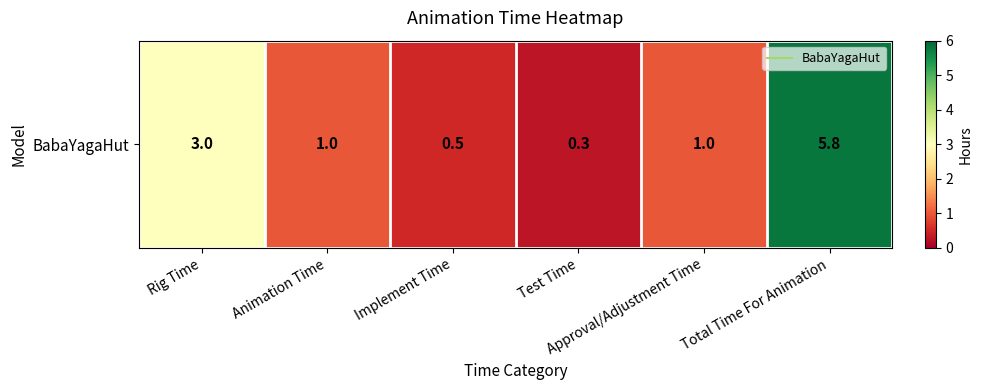

List the labels in order of value, largest first.

Total Time For Animation, Rig Time, Animation Time, Approval/Adjustment Time, Implement Time, Test Time